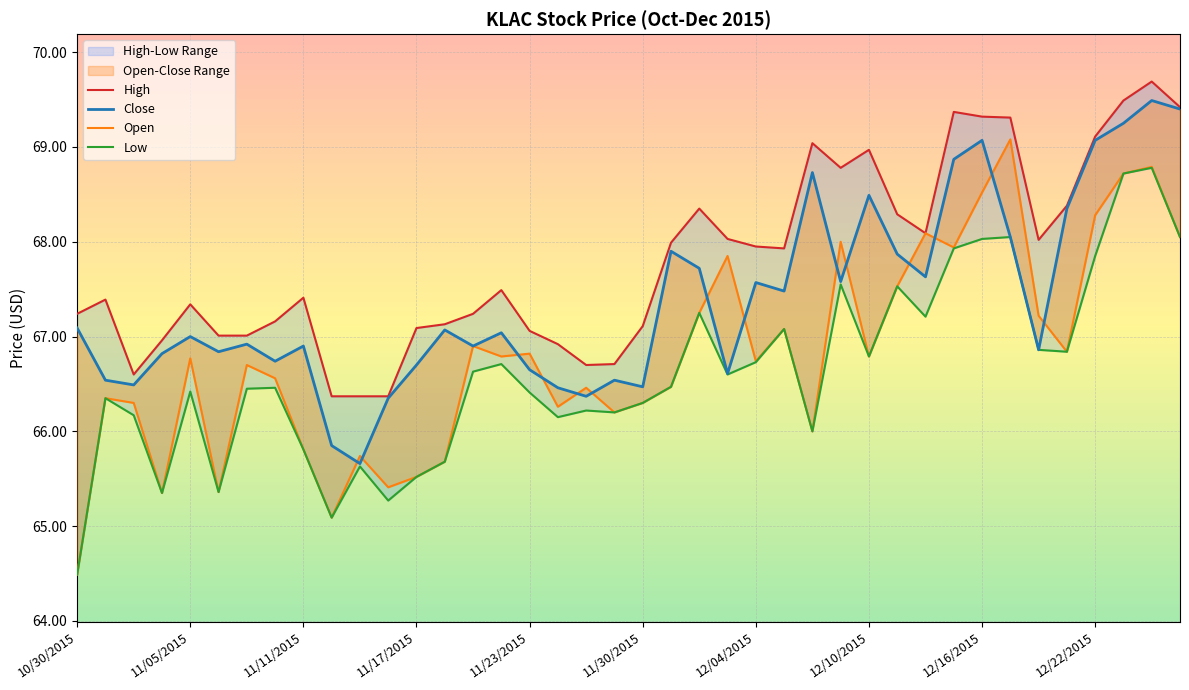

Which label corresponds to the smallest value in the chart?

10/30/2015